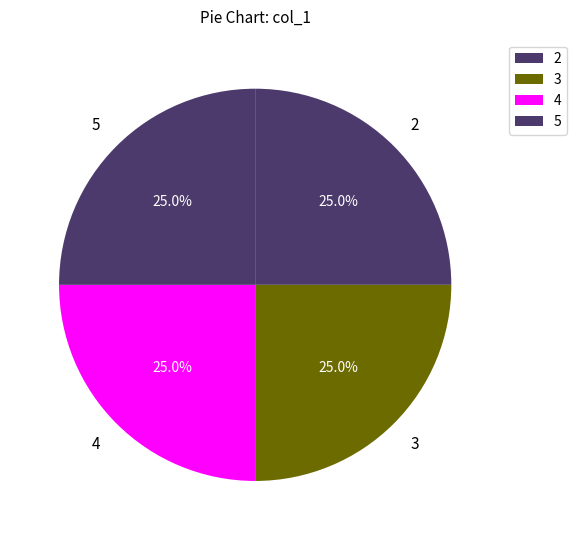

How many segments does this pie chart have?

4